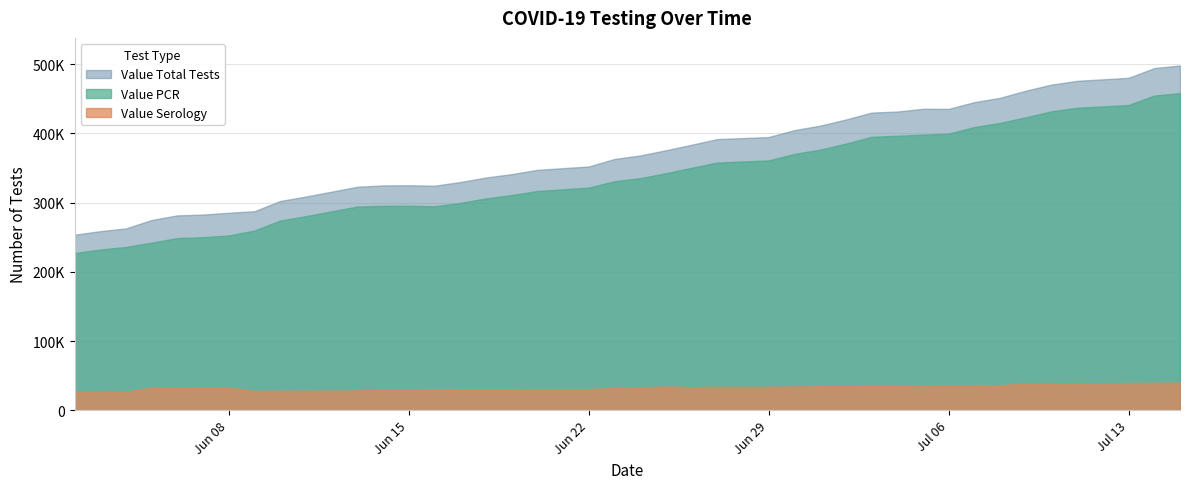

True or false: Value PCR has a value of 458247 at 07/15/2020.

True